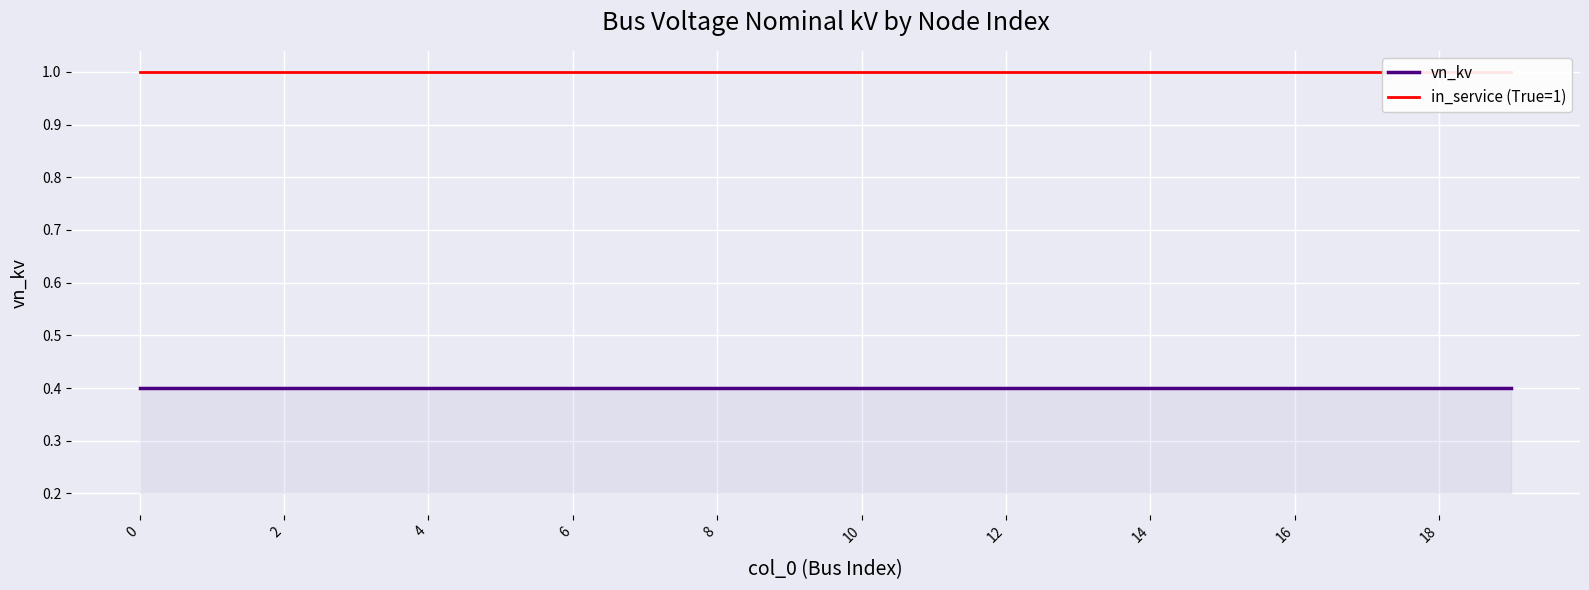

True or false: vn_kv has a value of 0.6 at 0.

False